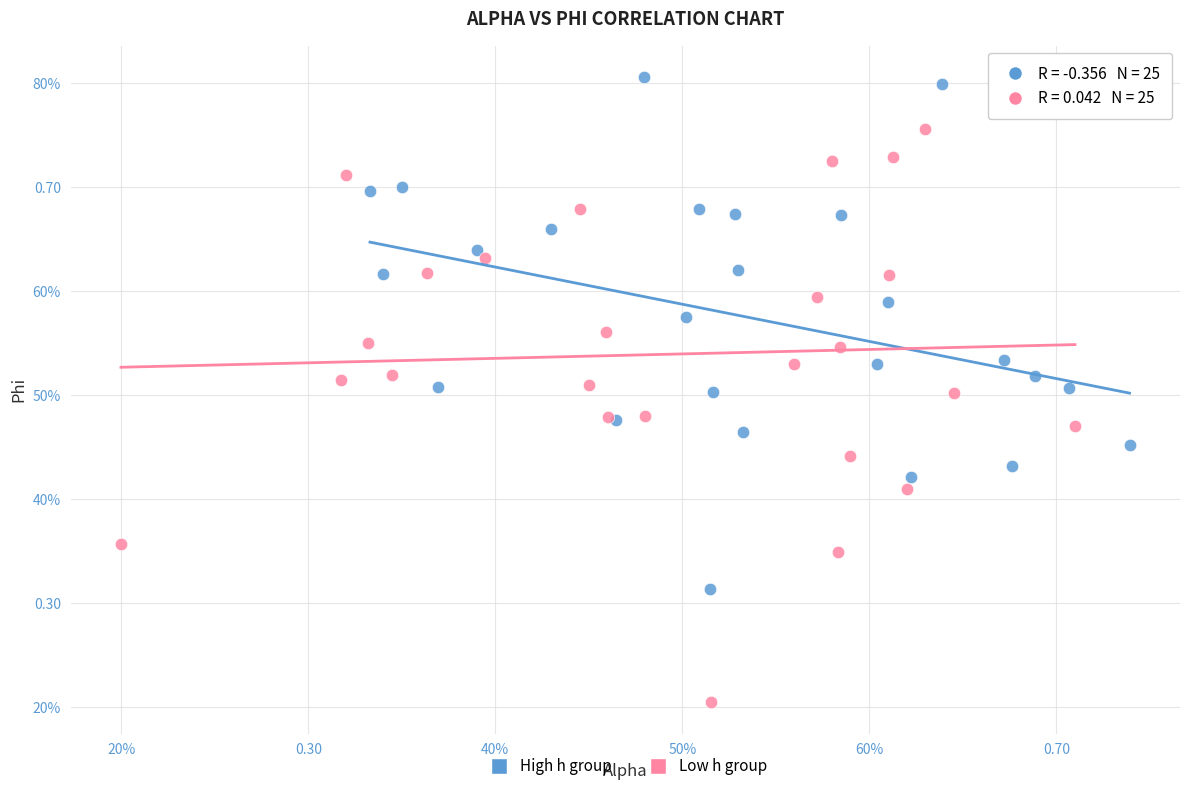

What are all the series names shown in the legend?

High h group, Low h group